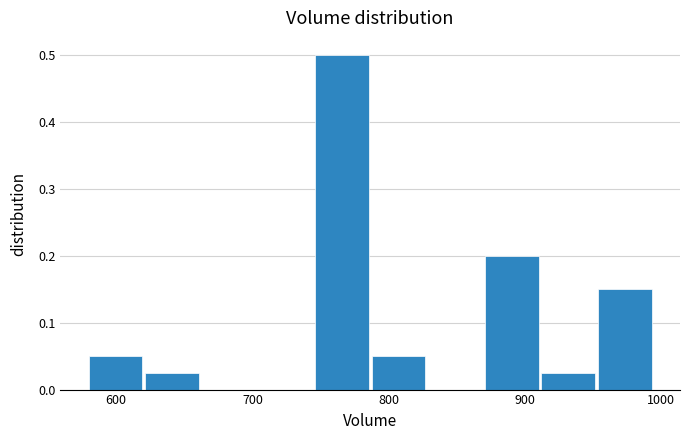

Over which range of the x-axis is the bar tallest?

750 to 790